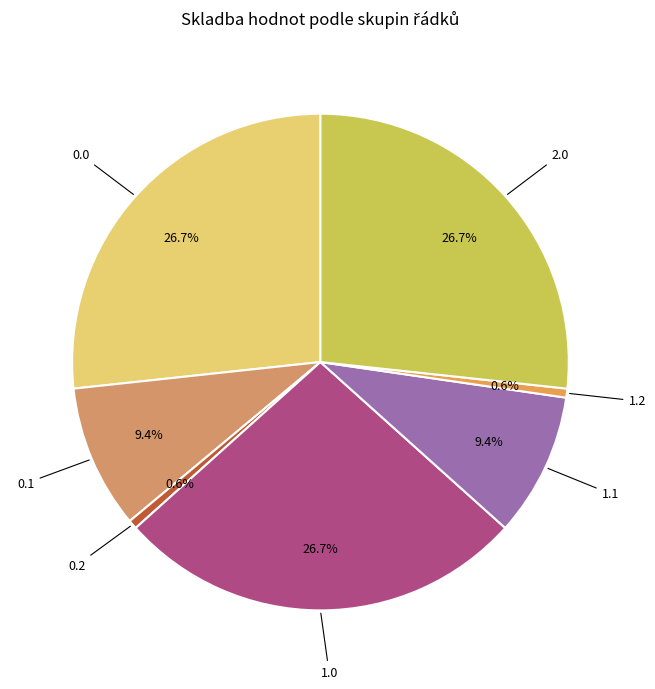

Does any single category account for the majority?

No